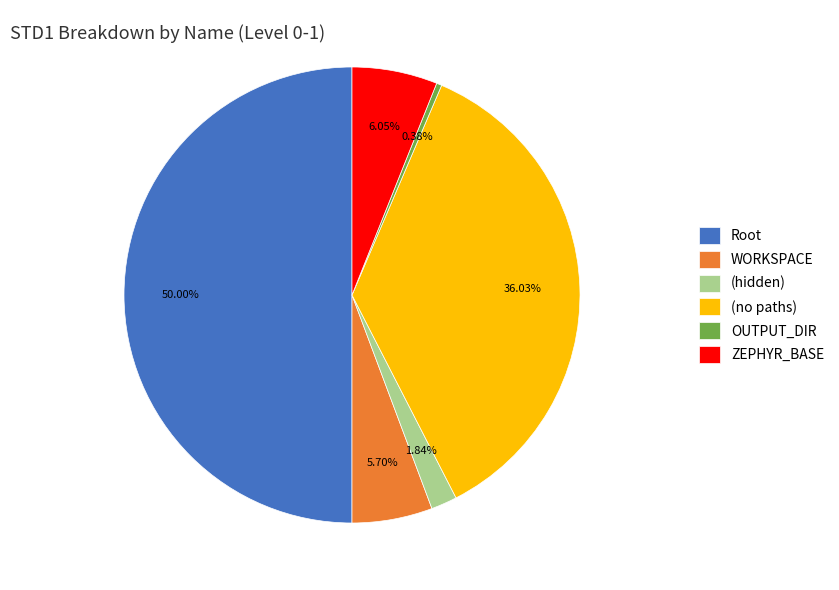

Count the number of slices in the pie.

6